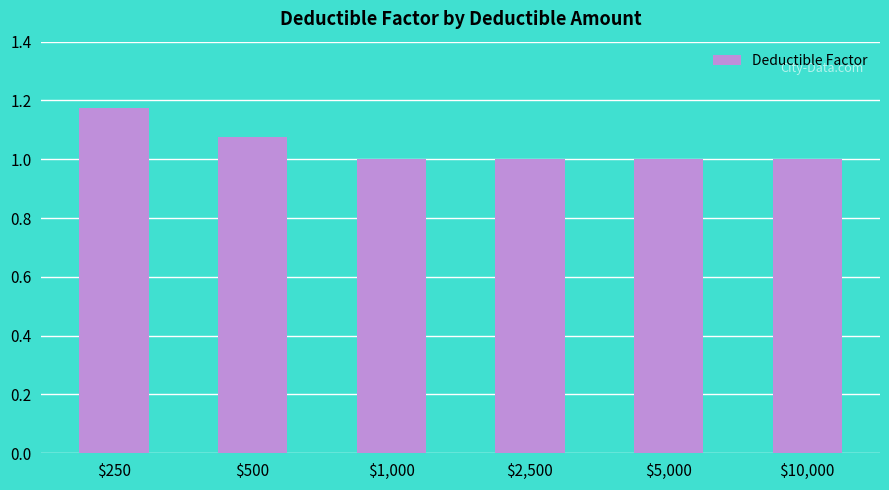

What is the average value?

1.0